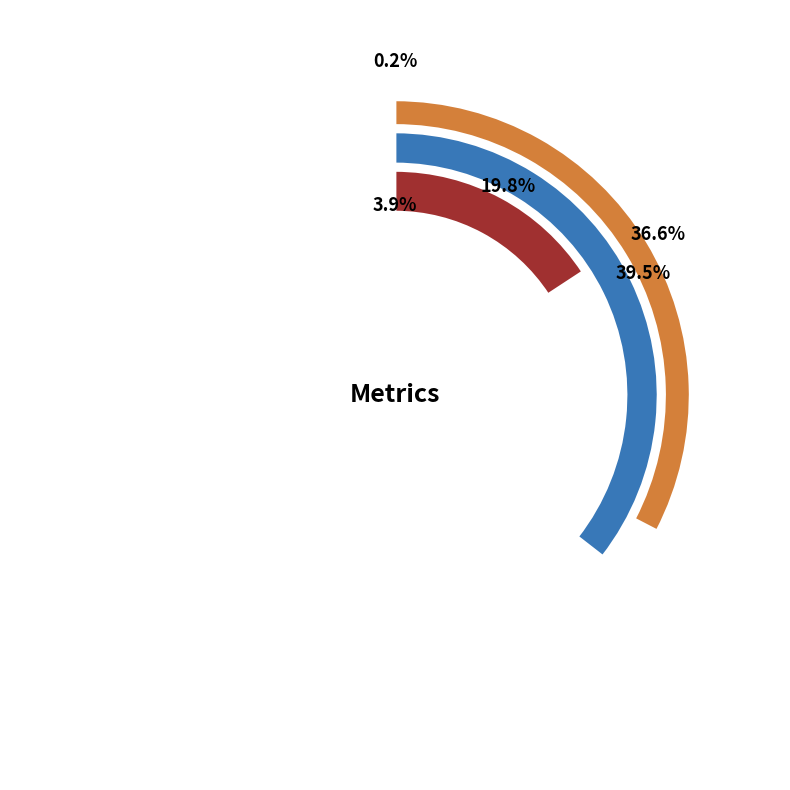

Count the number of slices in the pie.

5